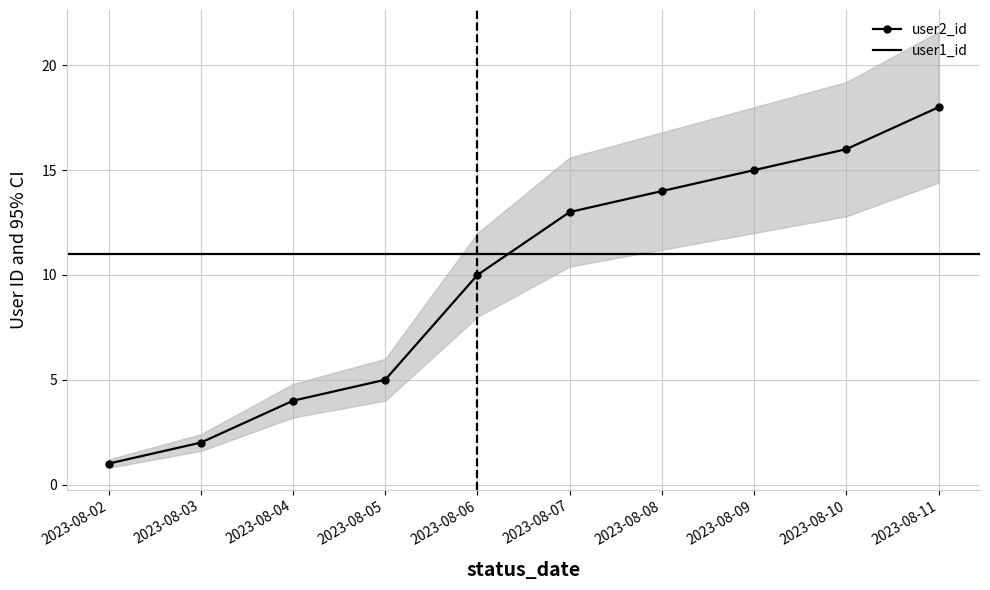

Is it true that the value at 2023-08-07 is 13?

True